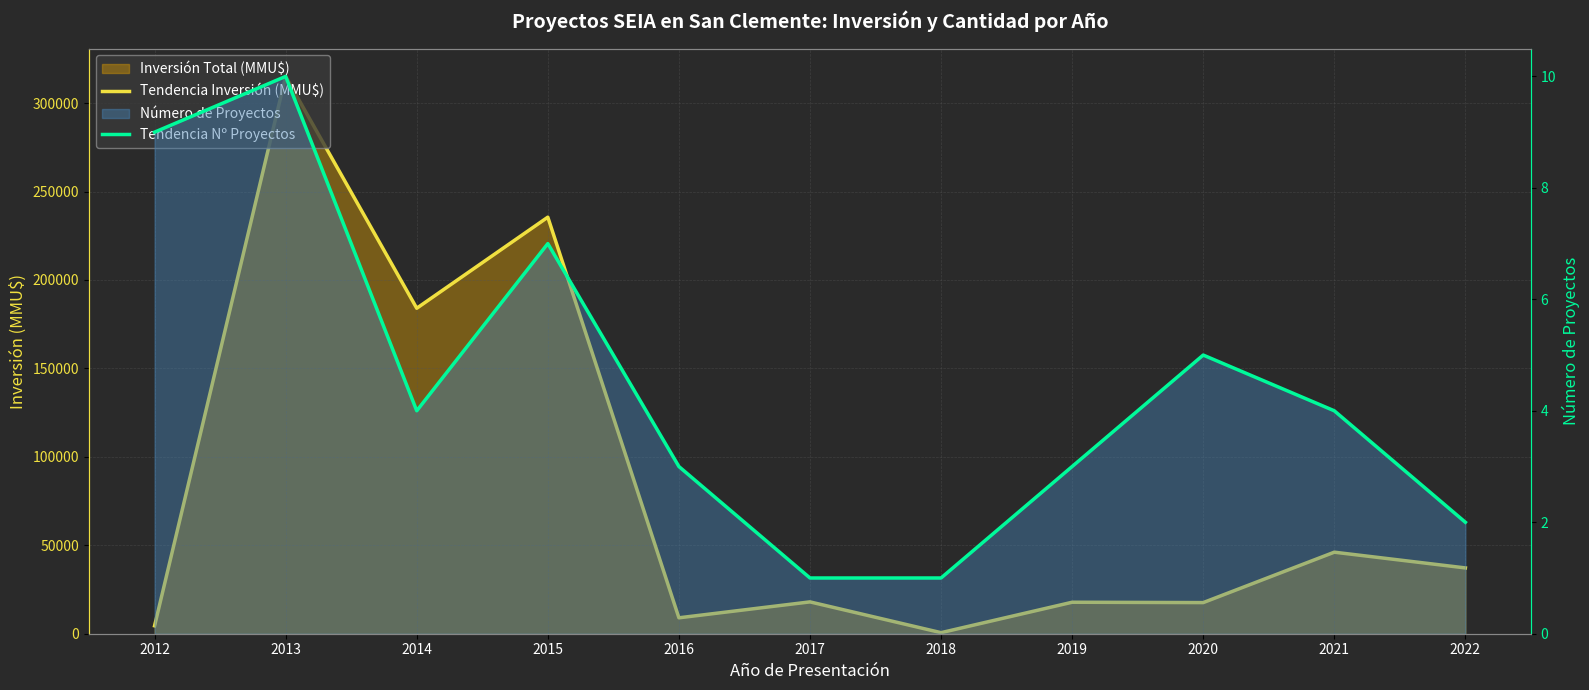

What is the sum of the Tendencia Inversión (MMU$) values at 2022 and 2021?

83300